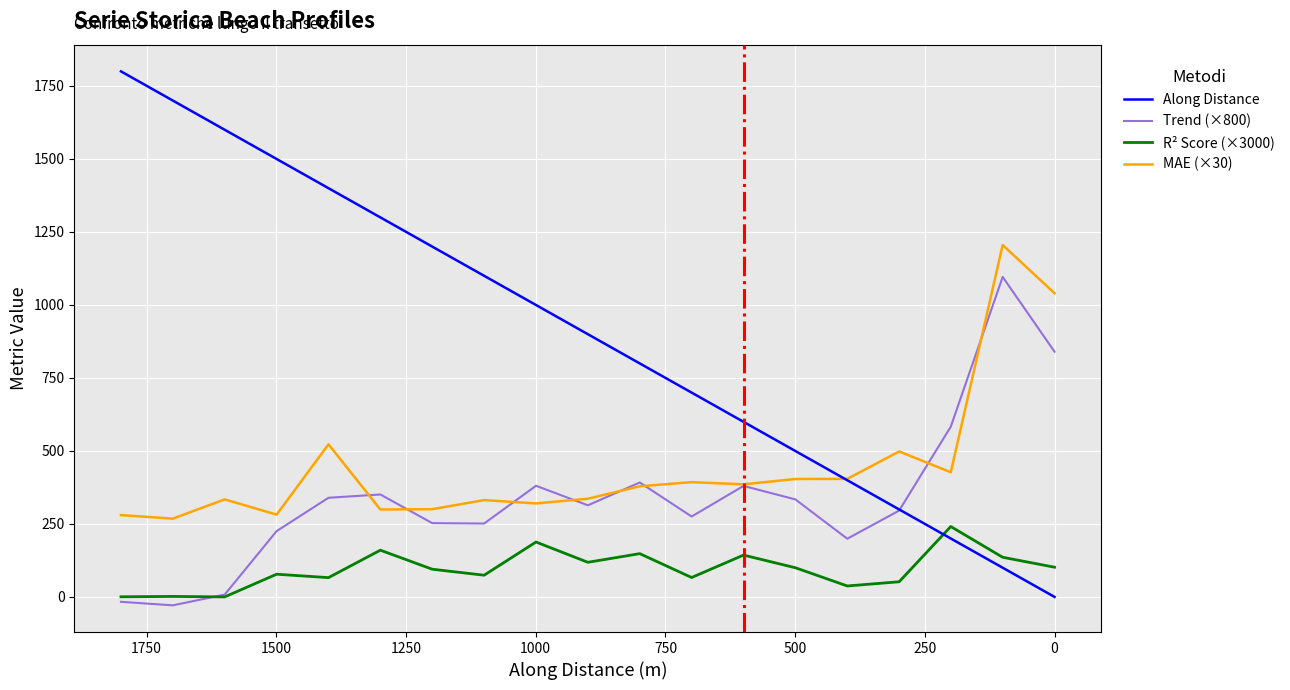

What is the greatest value displayed?

1799.5